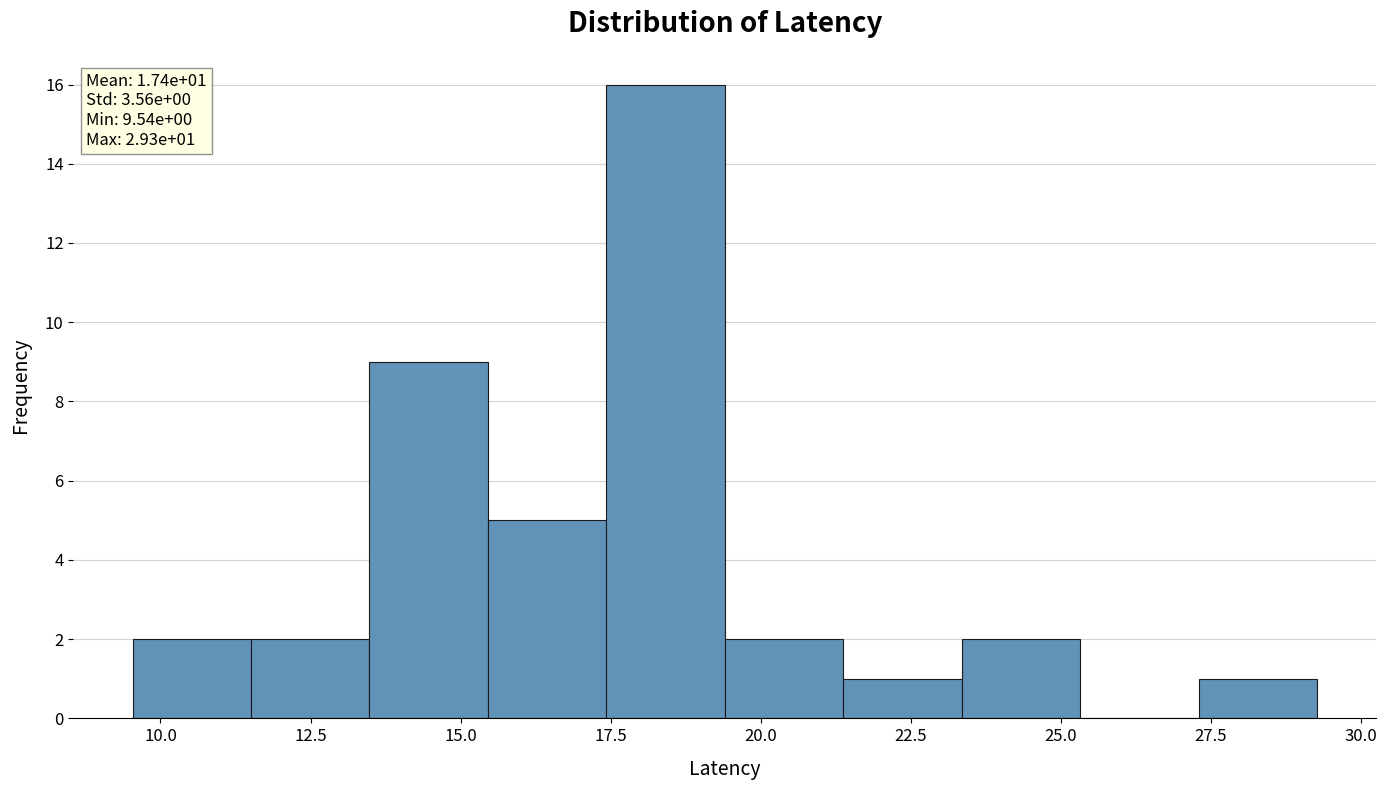

Around what value on the x-axis is the tallest bar? Give the approximate position of its centre, as read against the axis.

18.5